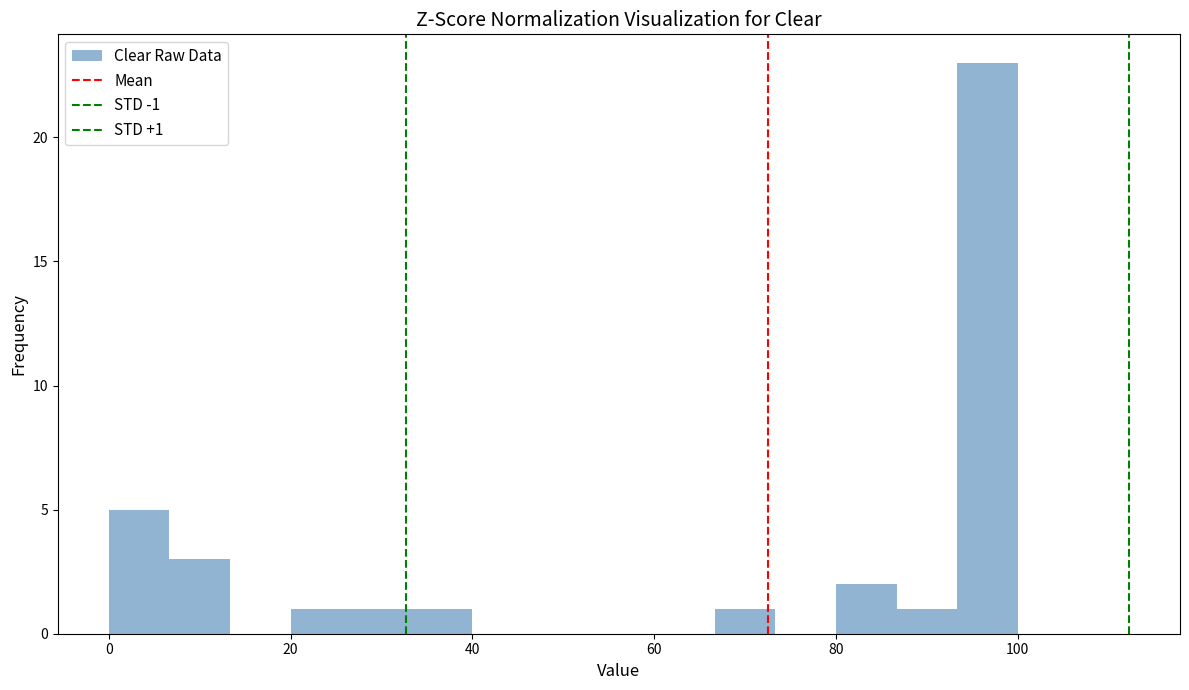

Read against the x-axis, roughly where is the centre of the tallest bar?

96